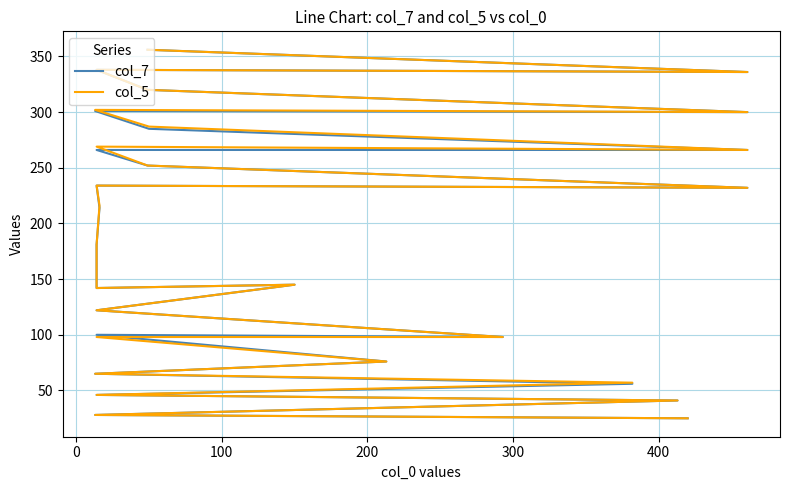

What is the value of the col_7 point at the 20th from the left?

266